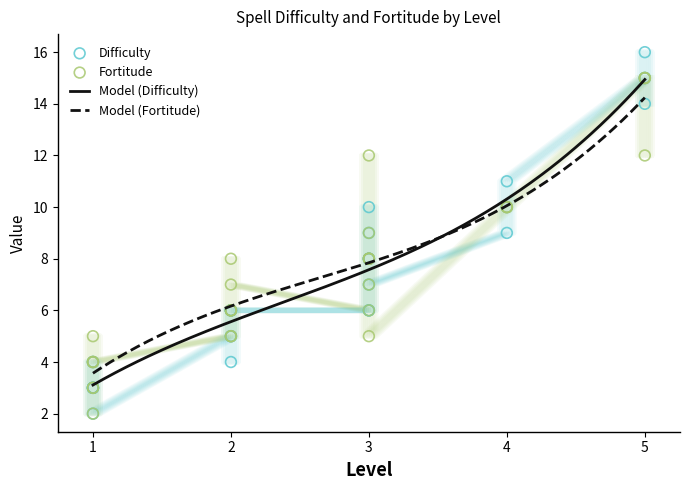

Which series contains the lowest Y value?

Difficulty